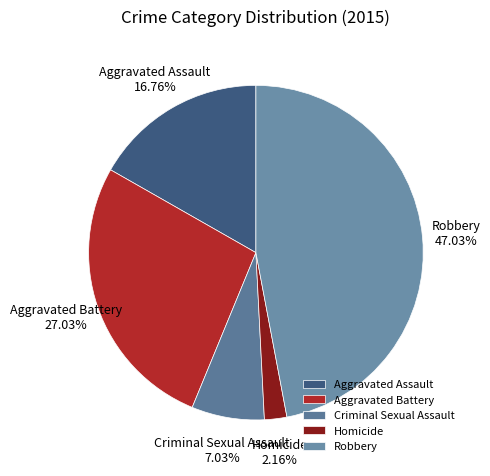

Between Aggravated Battery and Criminal Sexual Assault, which is larger?

Aggravated Battery